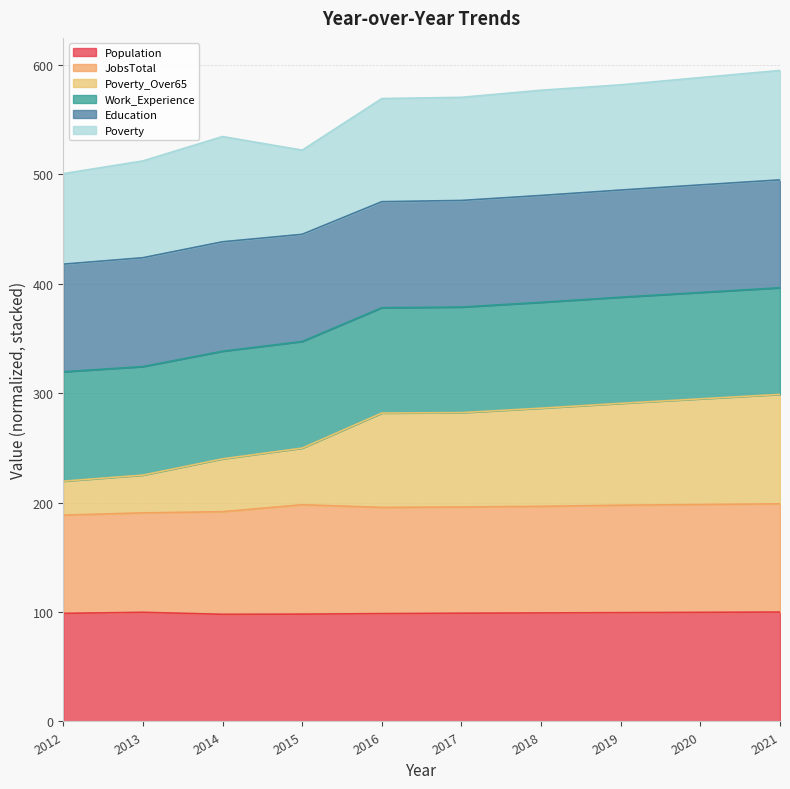

What is the total value across all series at 2013?

512.2